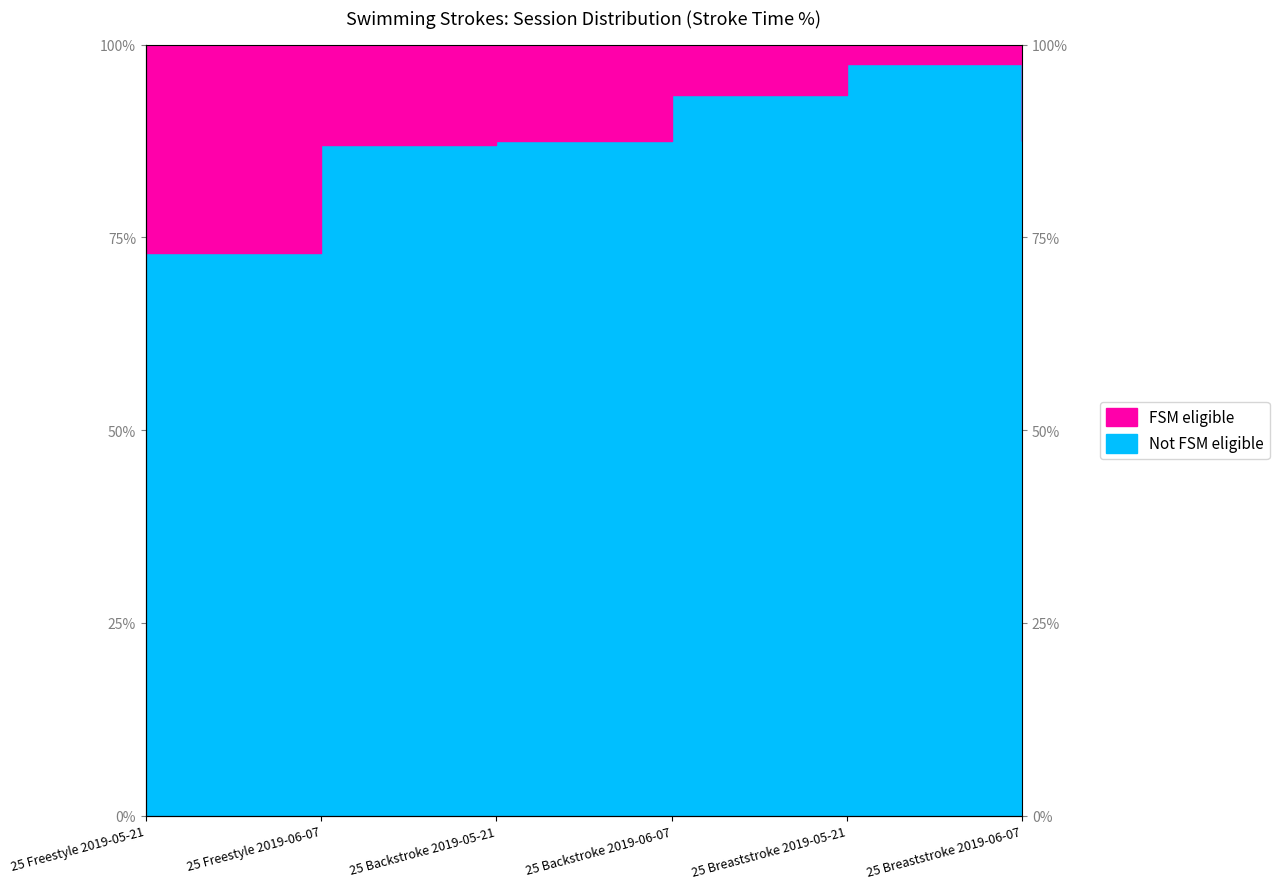

How many data points are less than 87?

1